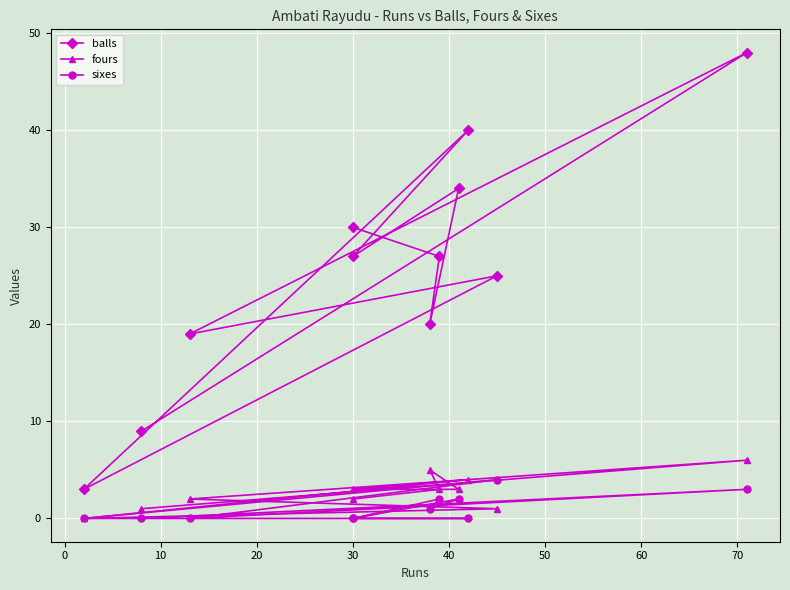

What is the total value across all series at 0?

32